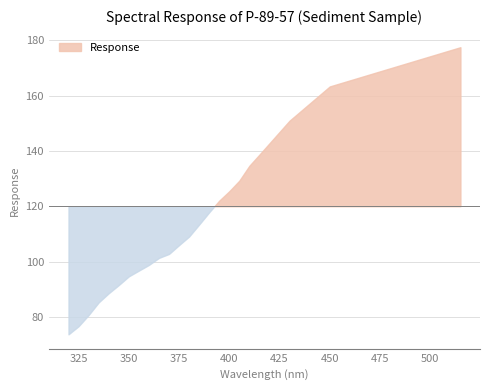

Reading left to right, what are all the values shown in this chart?

73.7	76.7	80.7	85.3	88.6	91.5	94.7	96.8	98.8	101.3	102.8	106.0	109.1	113.4	117.8	122.0	125.4	129.2	134.6	138.7	142.7	146.8	150.9	154.0	157.1	160.2	163.3	164.4	165.5	166.6	167.6	168.7	169.8	170.9	172.0	173.1	174.2	175.3	176.4	177.4